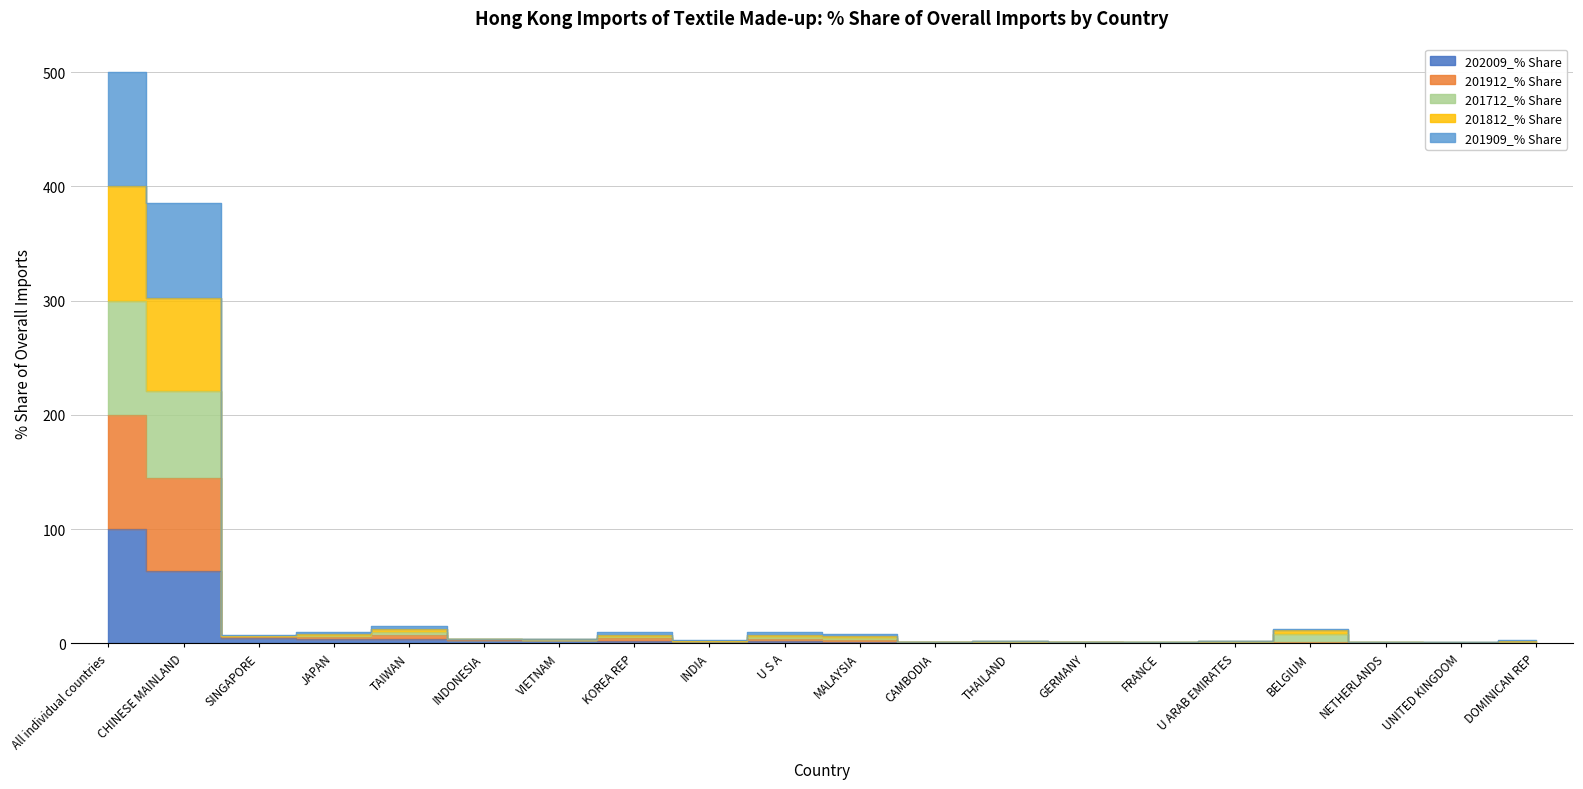

True or false: 201912_% Share has a value of 0.7 at UNITED KINGDOM.

False